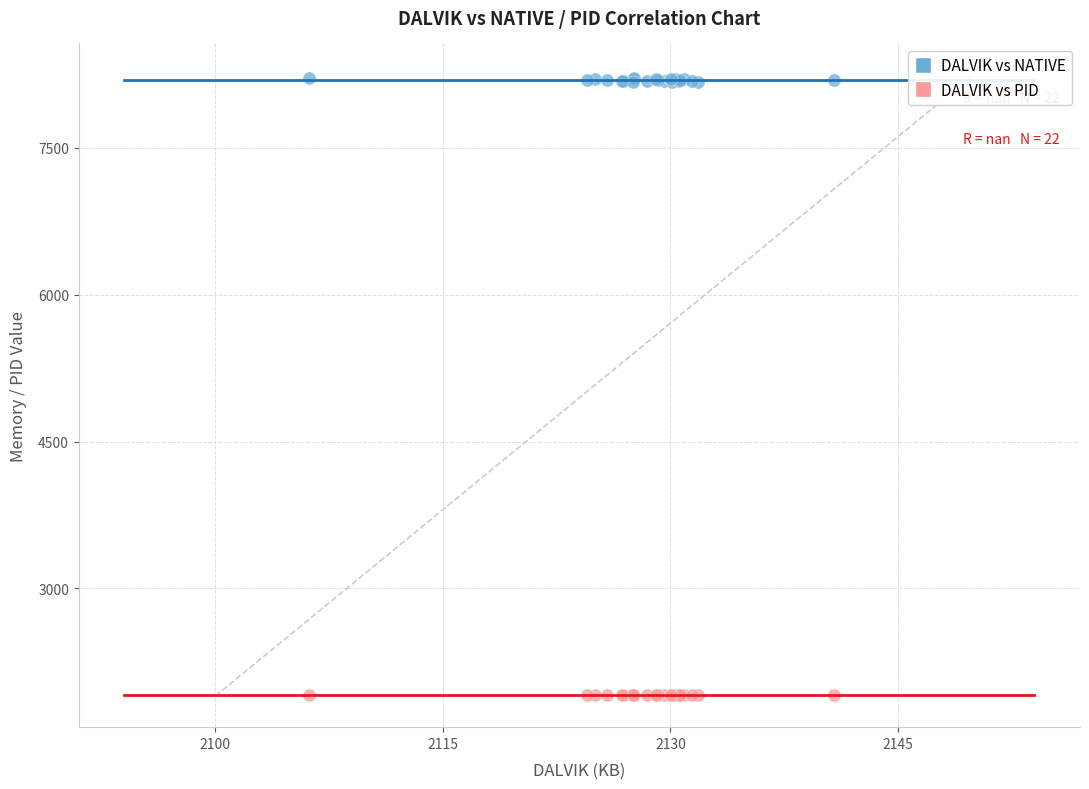

Which series has the widest spread of Y values?

DALVIK vs NATIVE